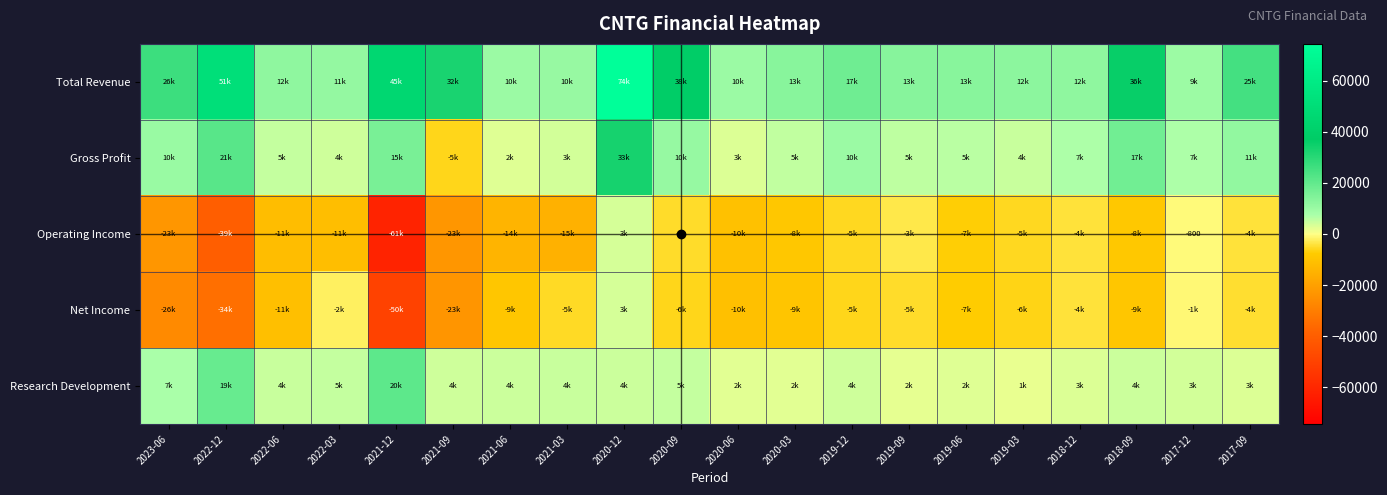

How many values in the Total Revenue series are below 13500?

10